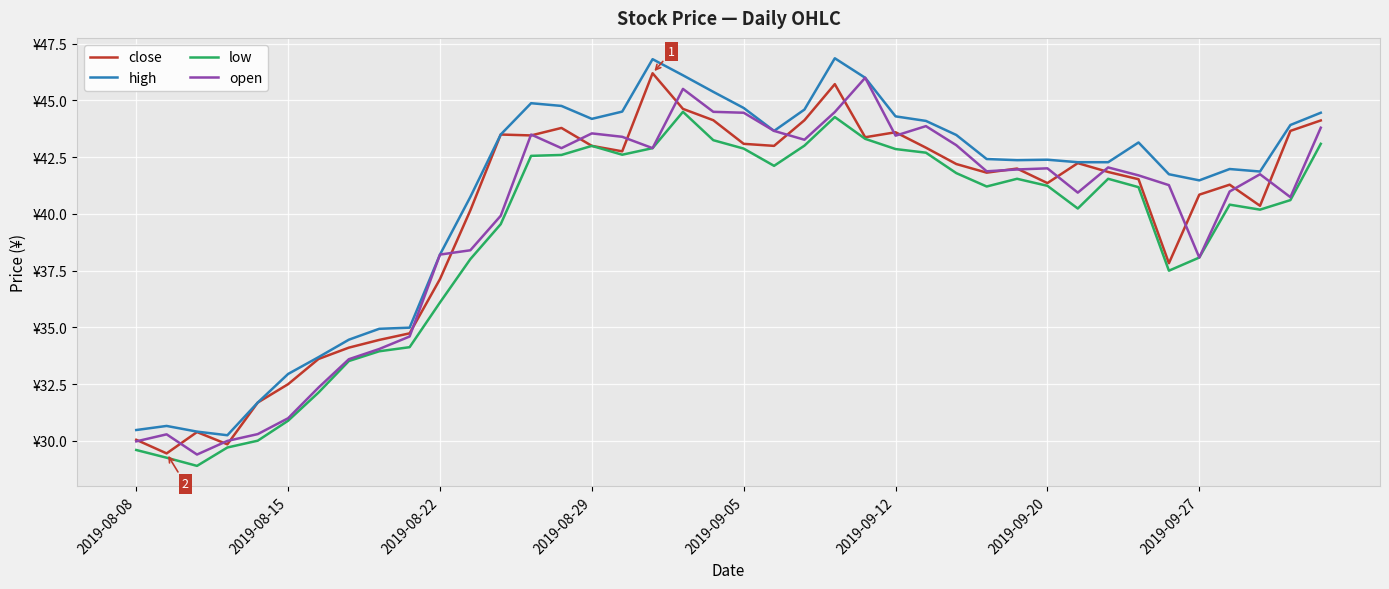

At which label is high closest to 38?

2019-08-22